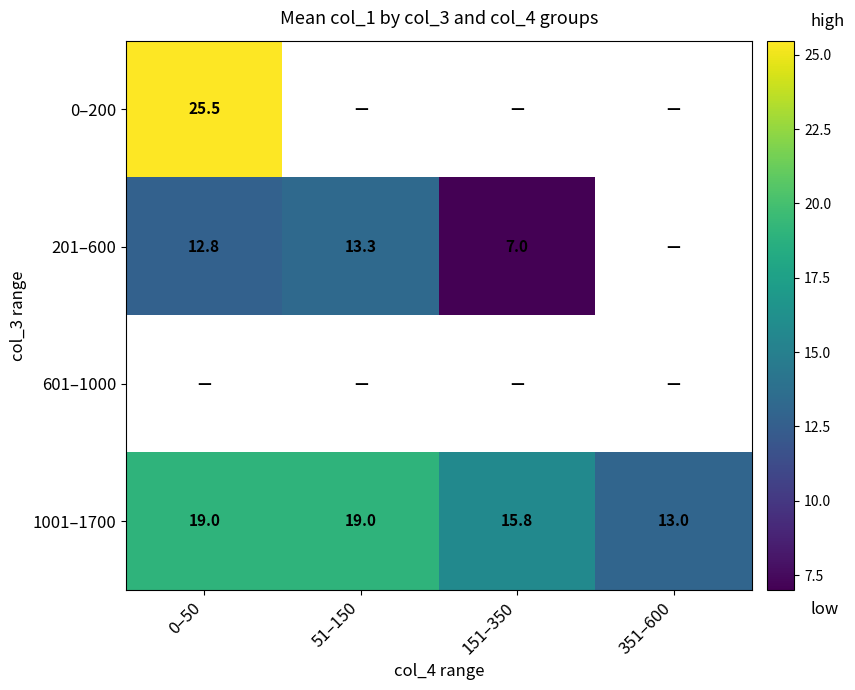

Is the value of 201–600 at 51–150 greater than the value of 1001–1700 at 0–50?

No